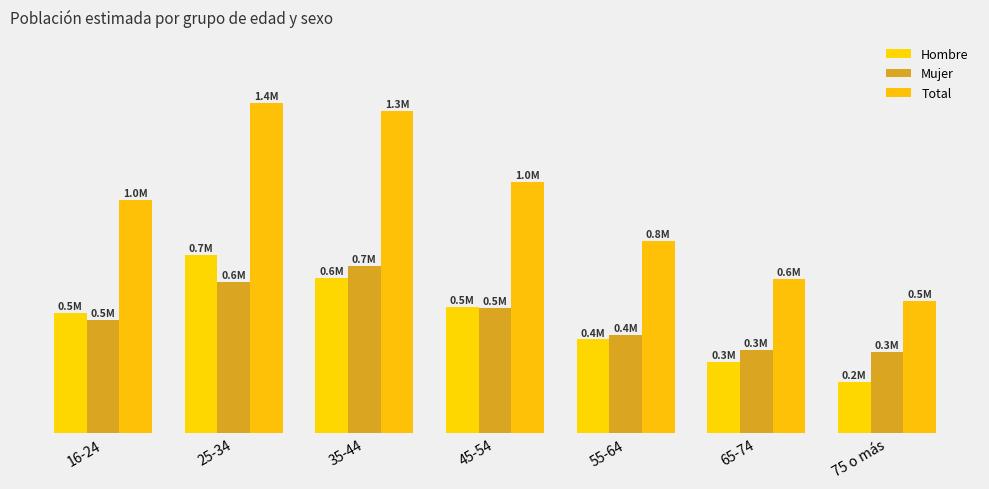

What is the spread (max minus min) of values at 25-34?

735488